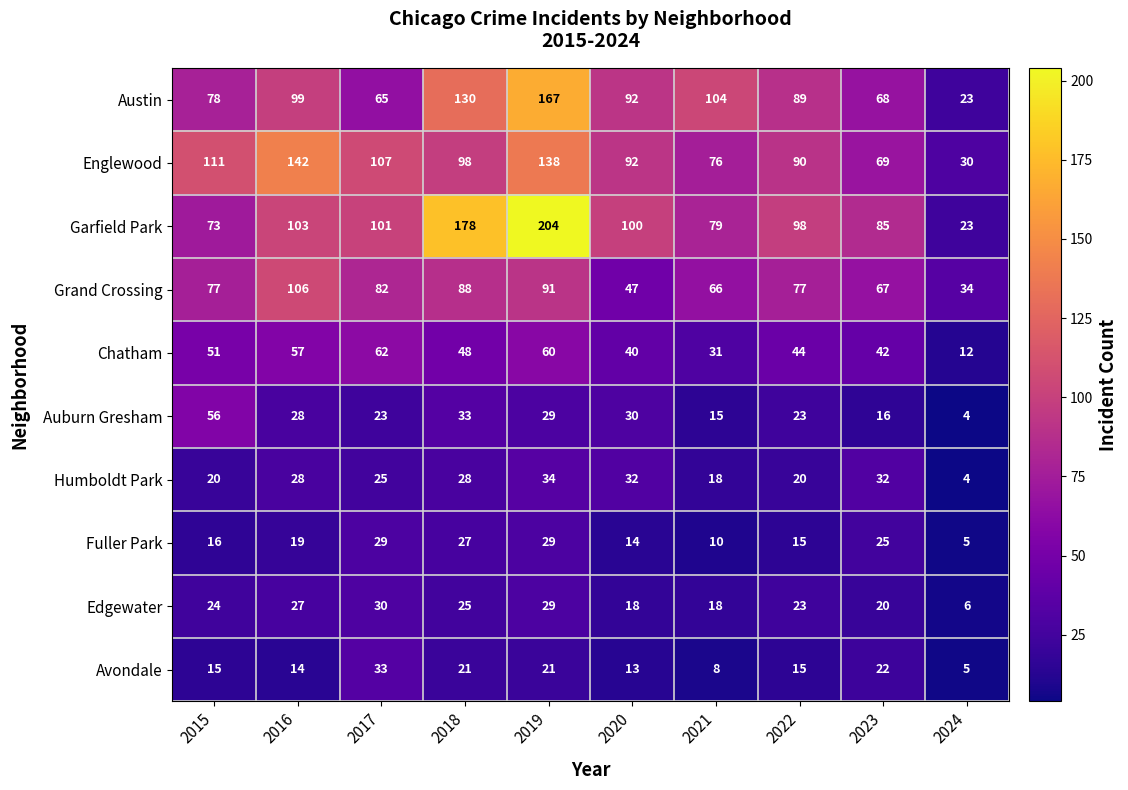

How many categories are shown in the chart?

10